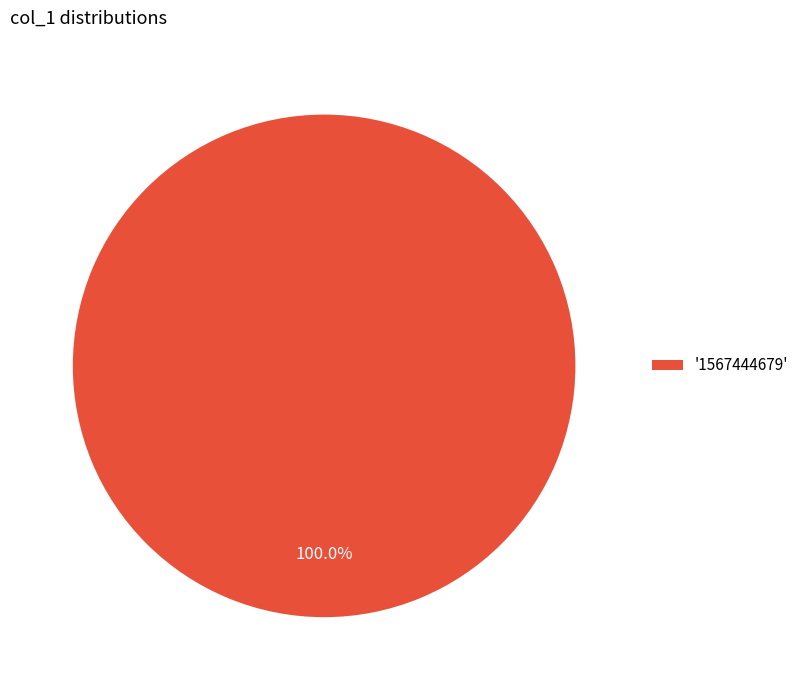

Rank the categories by value from highest to lowest.

'1567444679'